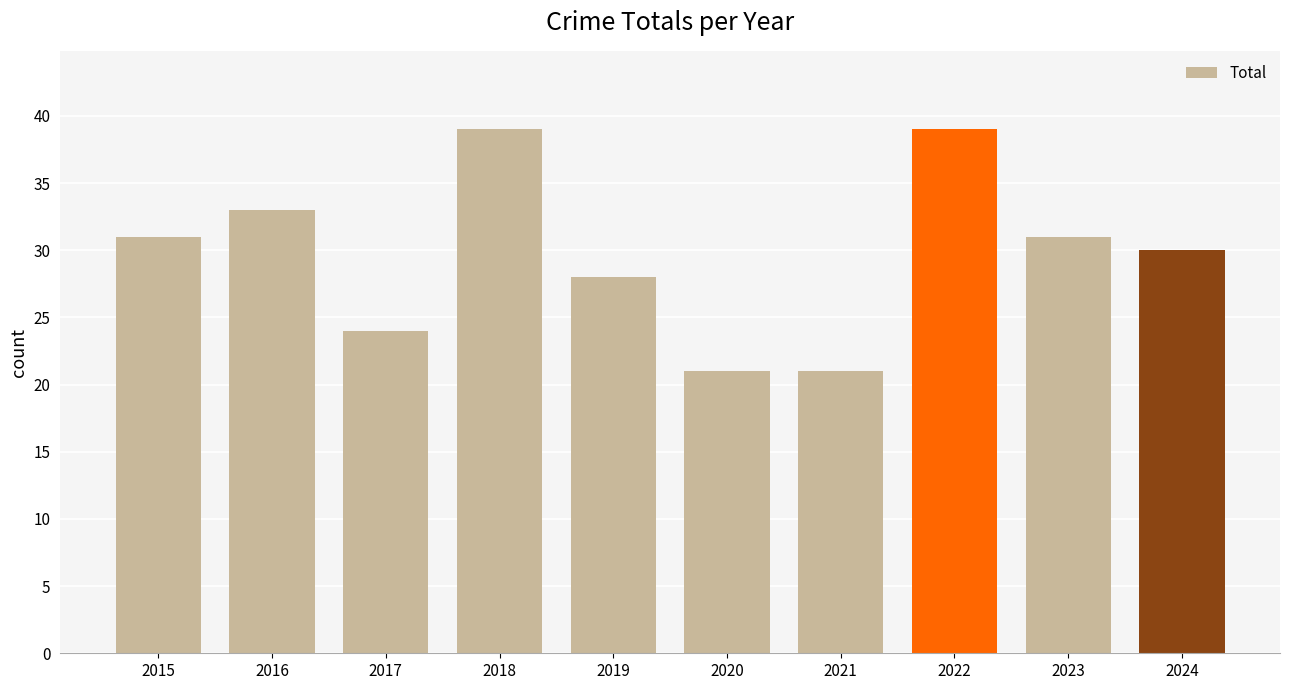

Read the value at 2022.

39